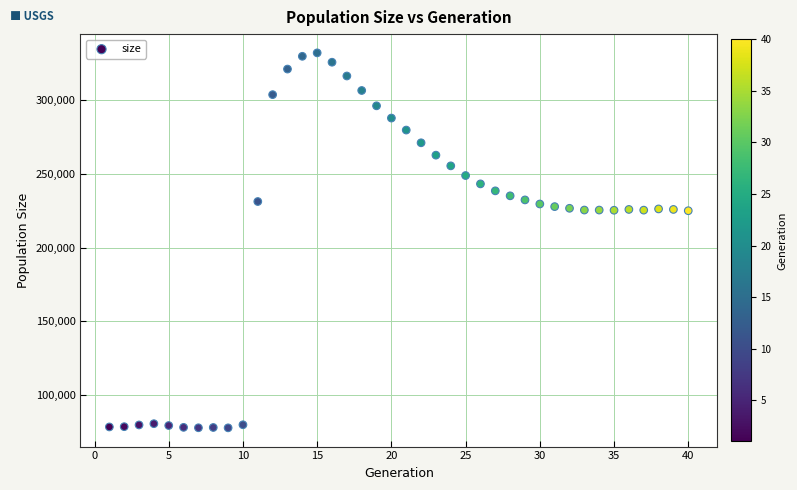

What is the range of X values (max minus min)?

39